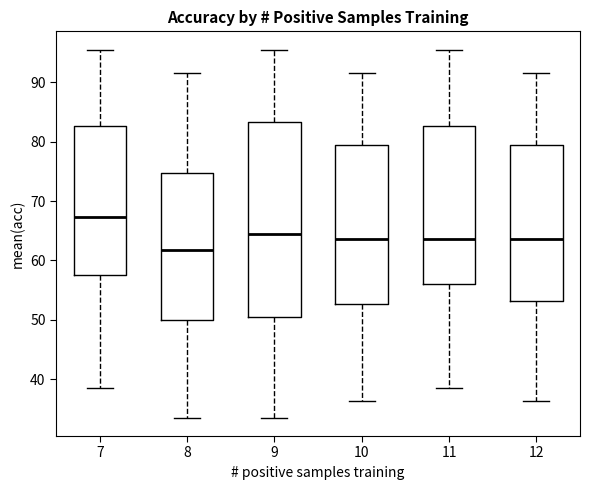

Where does the lower whisker of the box at x = 11 end on the y-axis? The values are not printed on the chart, so give them approximately, as read against the axis.

39